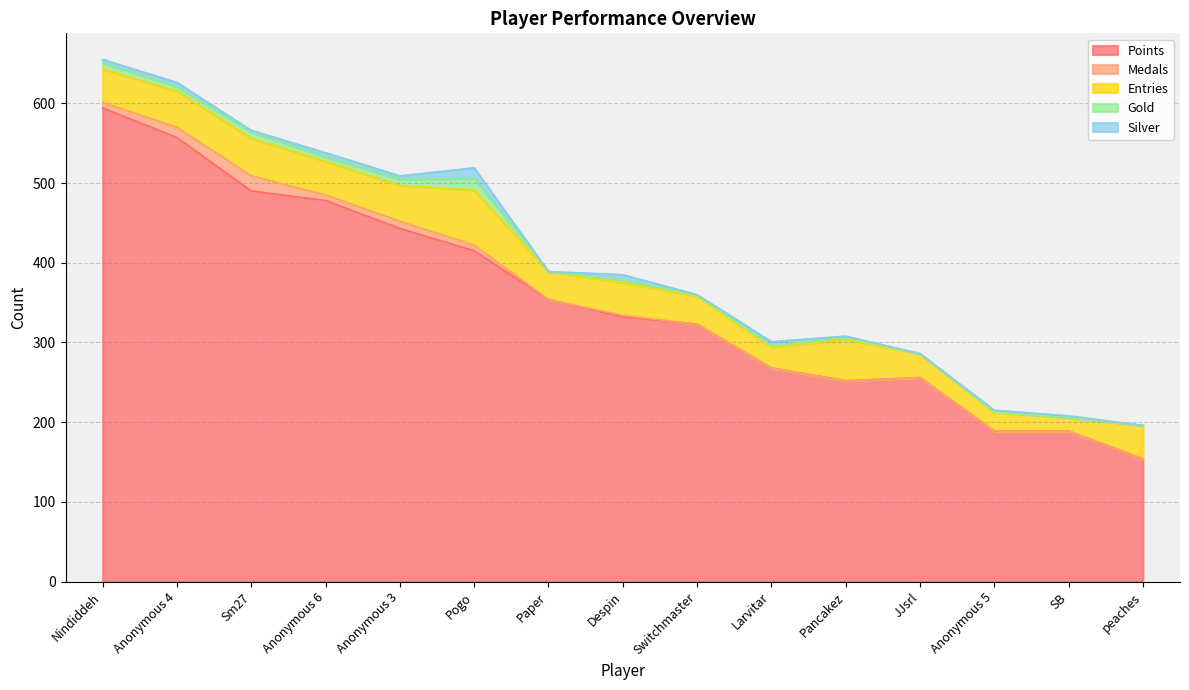

Which series has the largest total across all categories?

Points